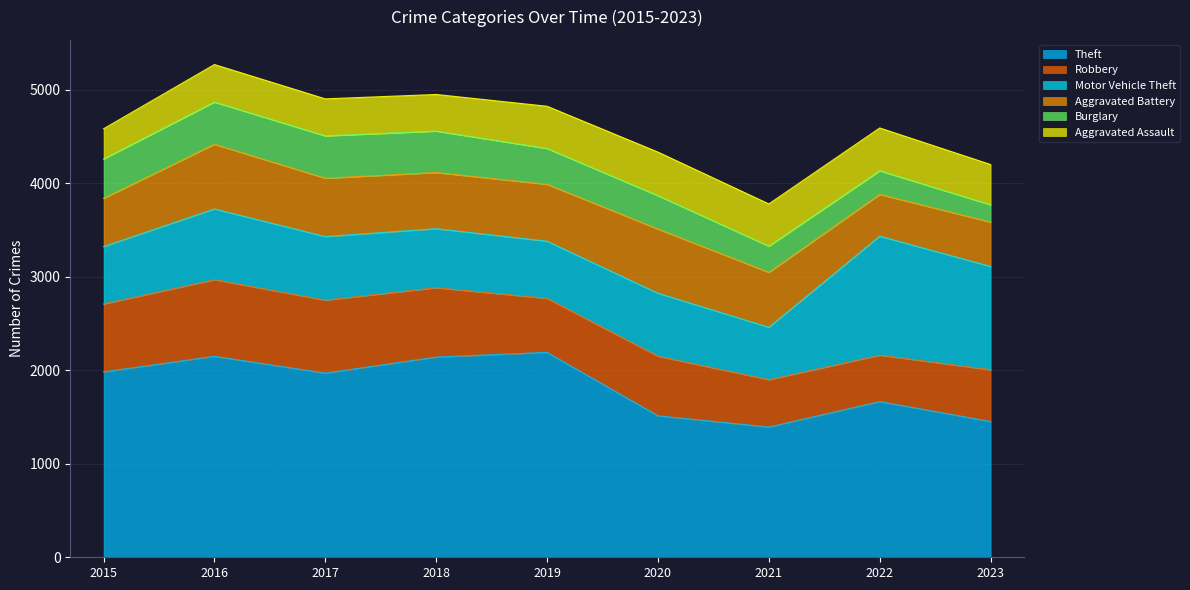

What is the sum of all Aggravated Battery values?

5230